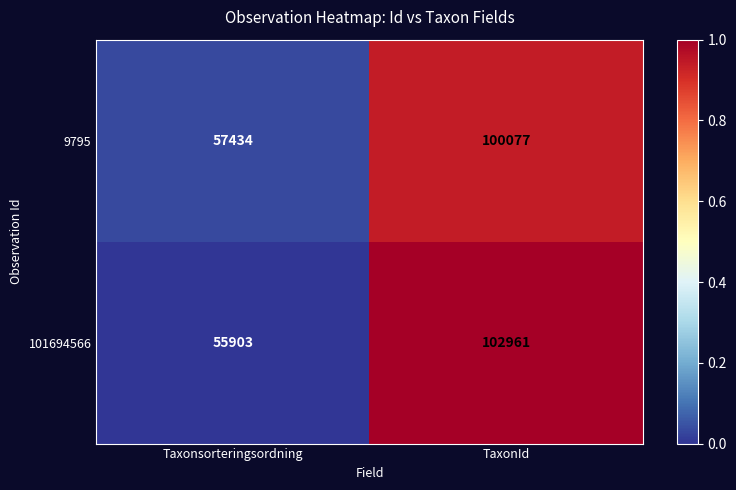

What is the difference between the maximum and minimum values in the 101694566 series?

47058